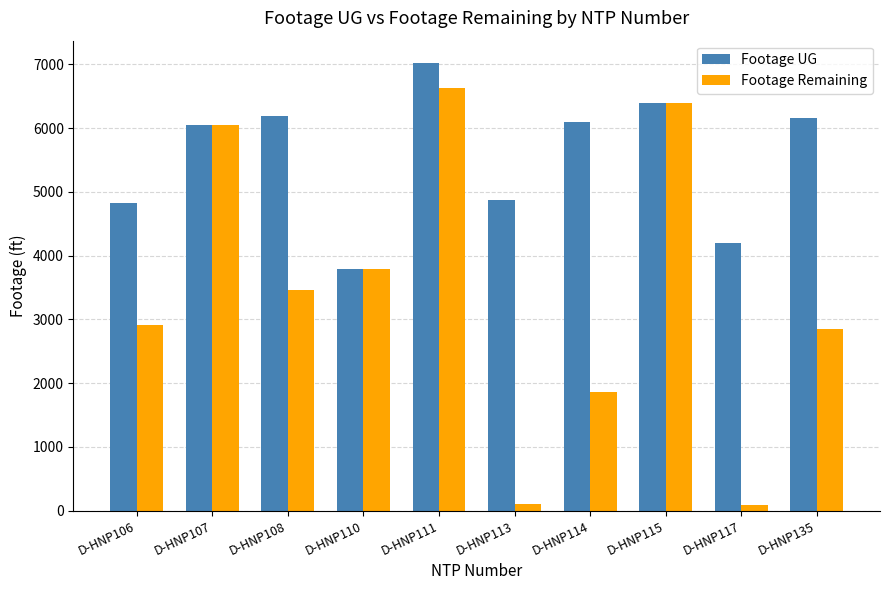

How many groups of bars are there?

10